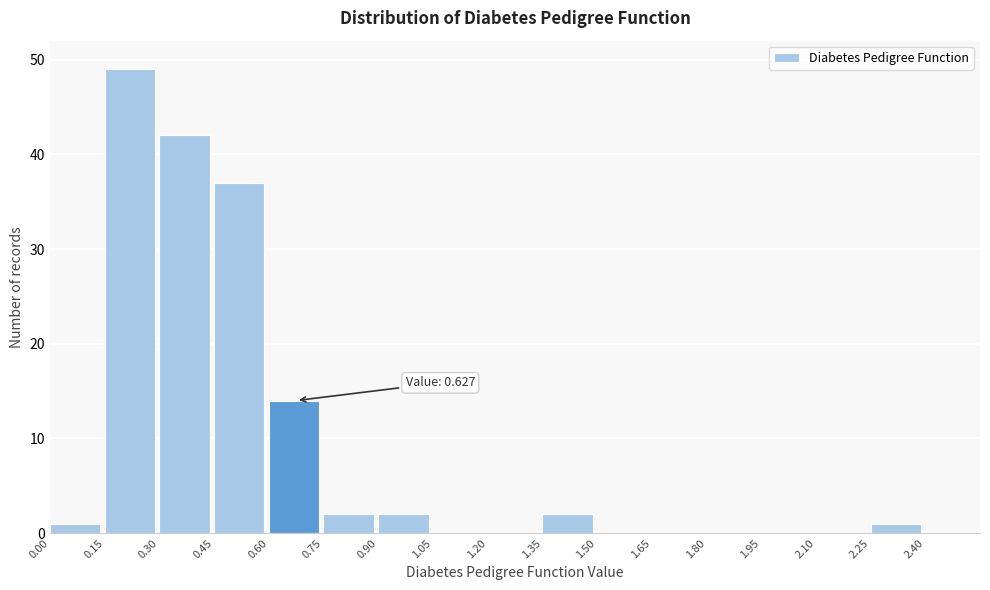

Which range on the x-axis has the tallest bar?

0.15 to 0.30